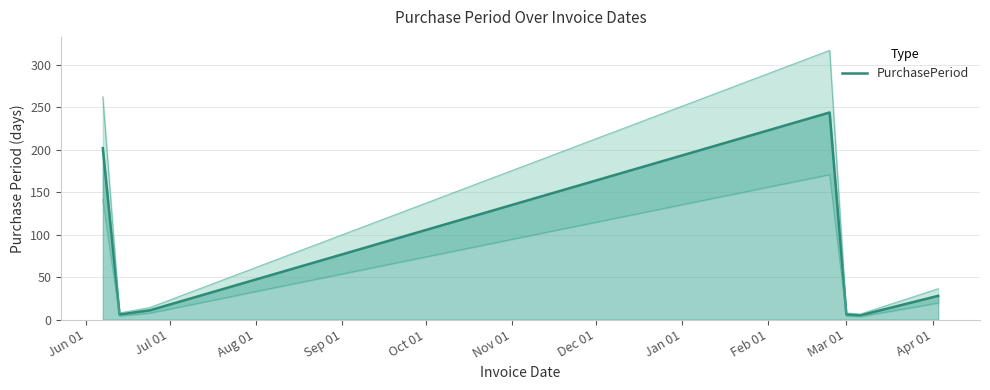

What is the maximum value for PurchasePeriod?

244